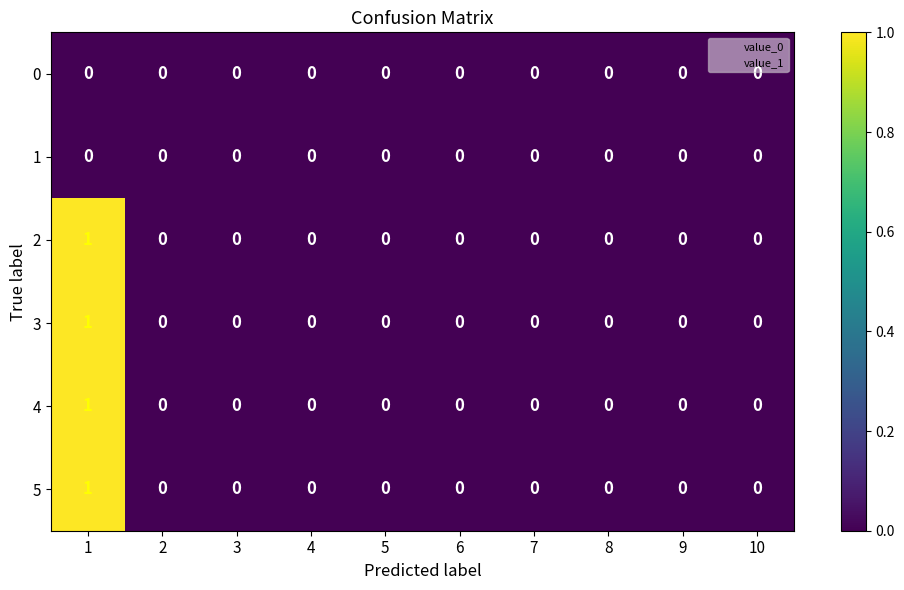

Is it true that 1 equals 0 at 1?

True